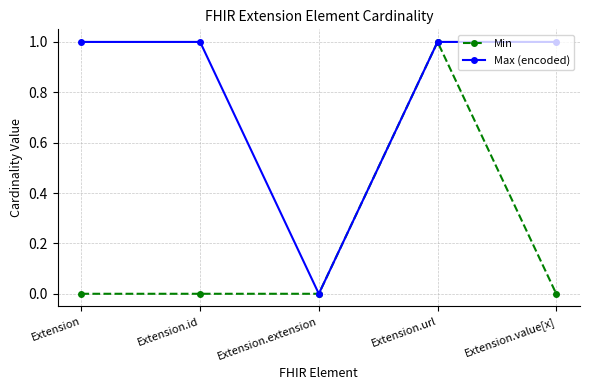

Rank the series by their average value, from highest to lowest.

Max (encoded), Min